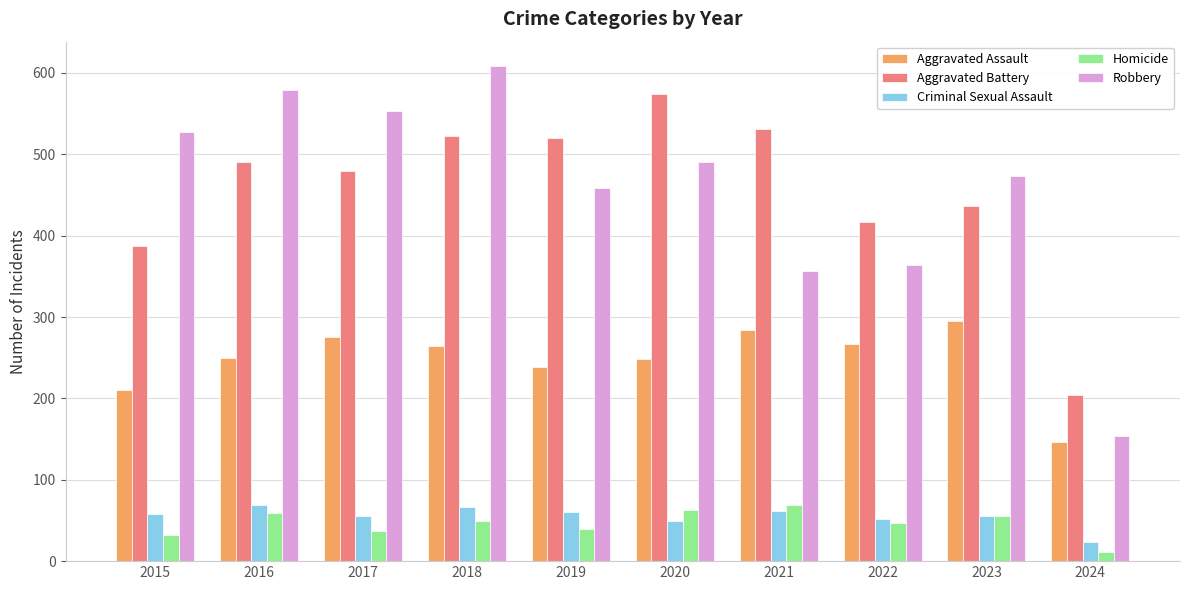

True or false: Robbery has a value of 154 at 2024.

True